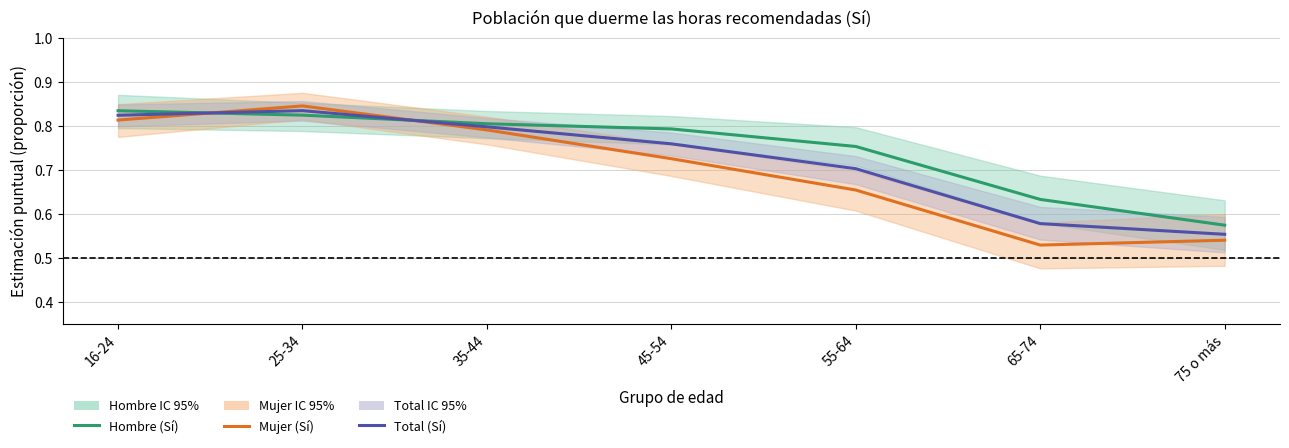

What are all the series names shown in the legend?

Hombre (Sí), Mujer (Sí), Total (Sí)